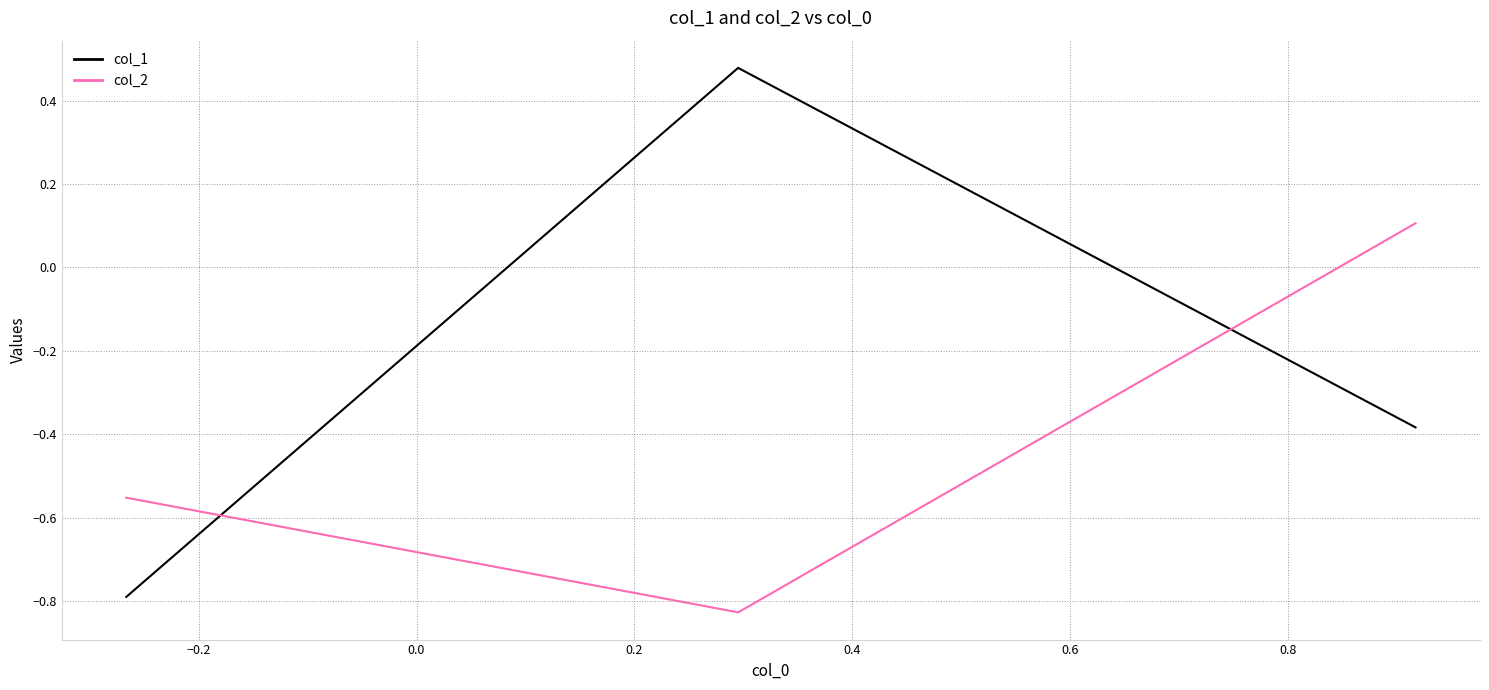

Rank the series by their maximum value, from highest to lowest.

col_1, col_2